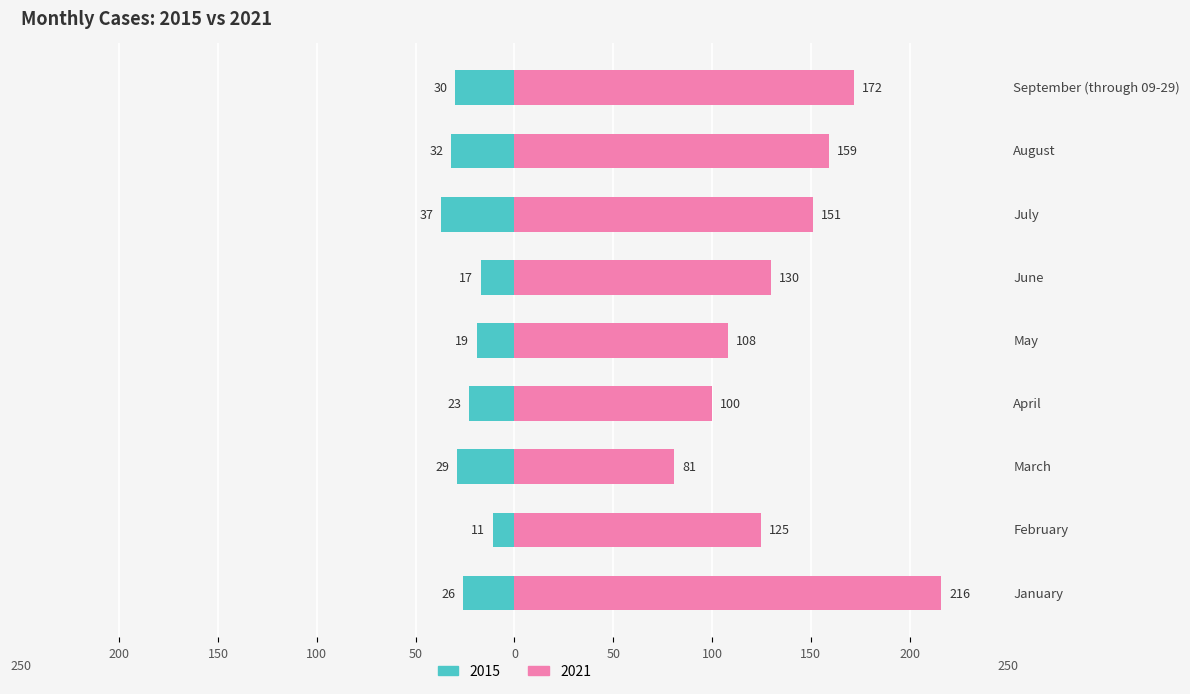

What is the difference between the 2015 values at April and March?

6